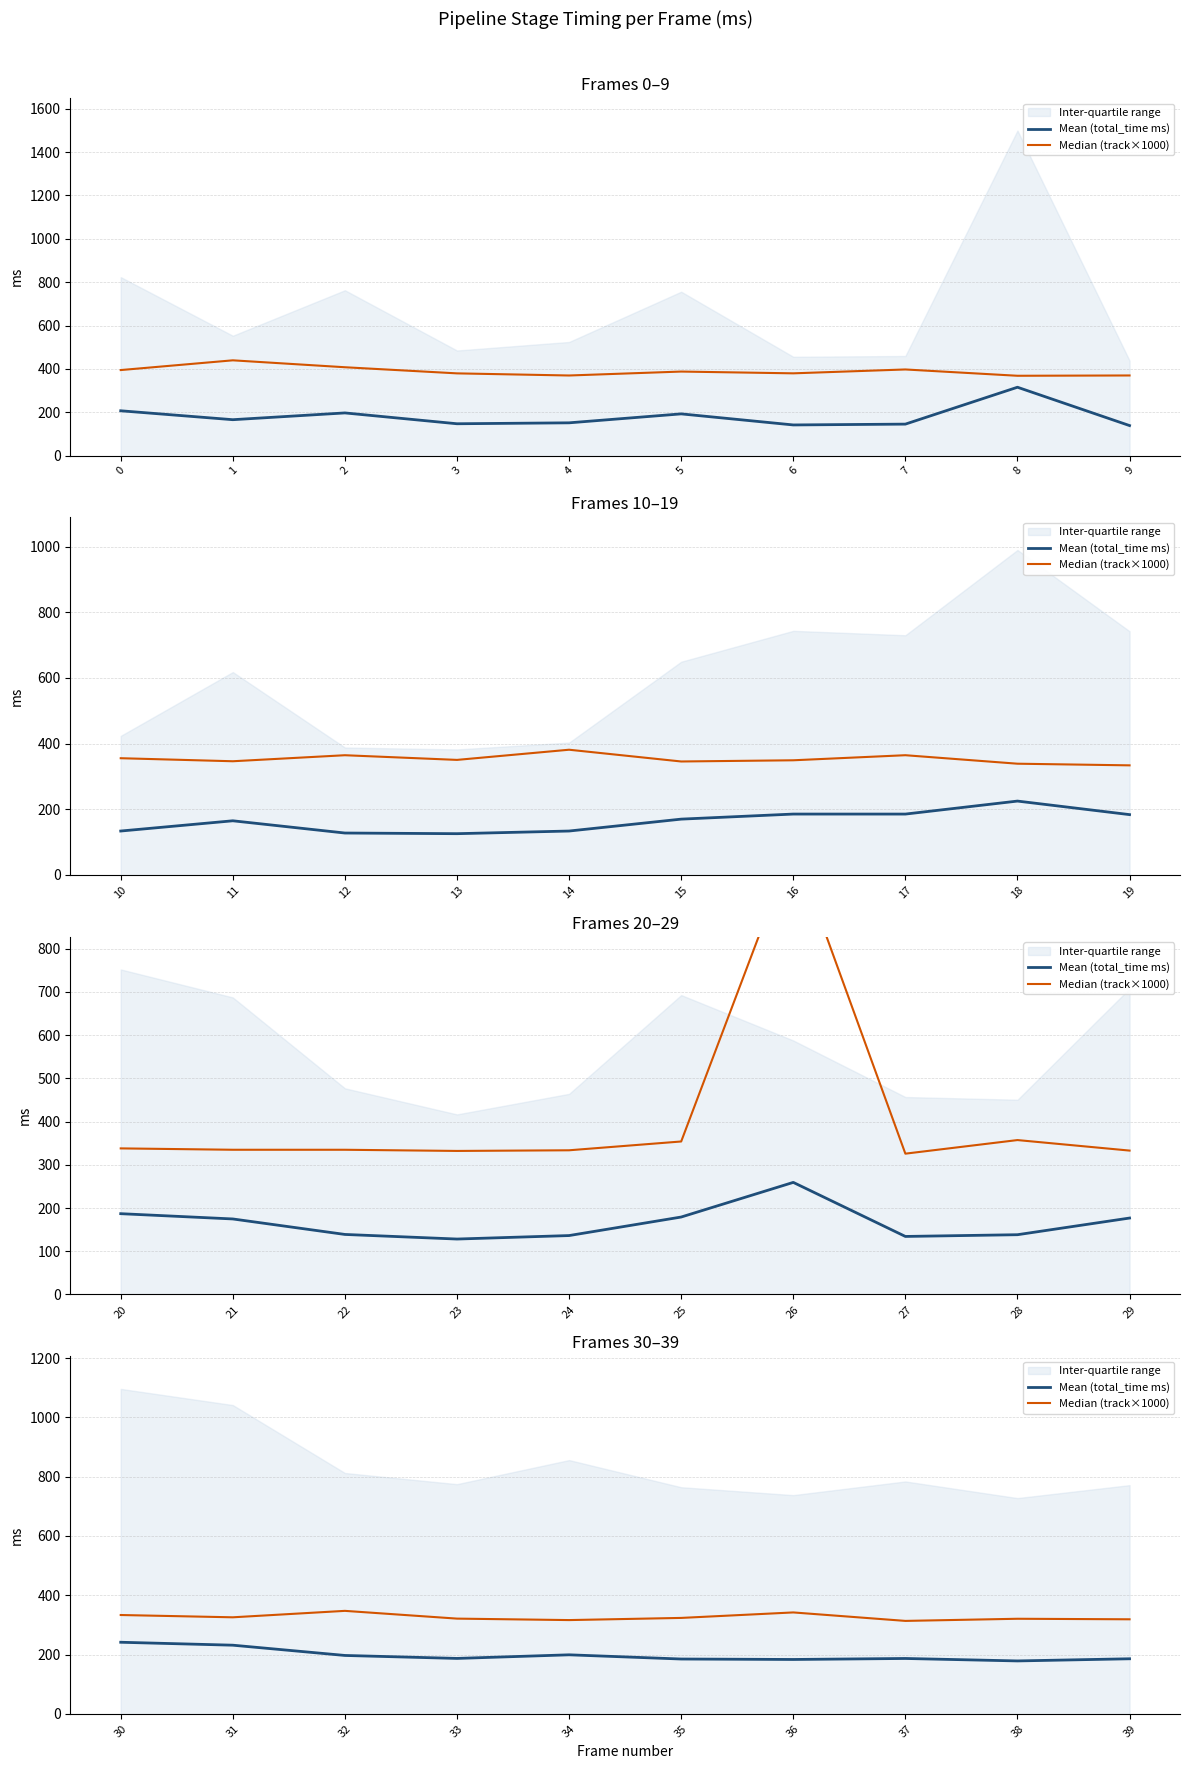

True or false: Mean (total_time ms) and Median (track×1000) cross at least once.

False